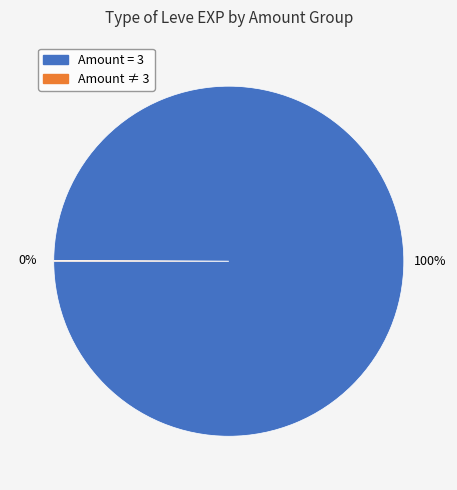

Is there a majority slice in this chart?

Yes